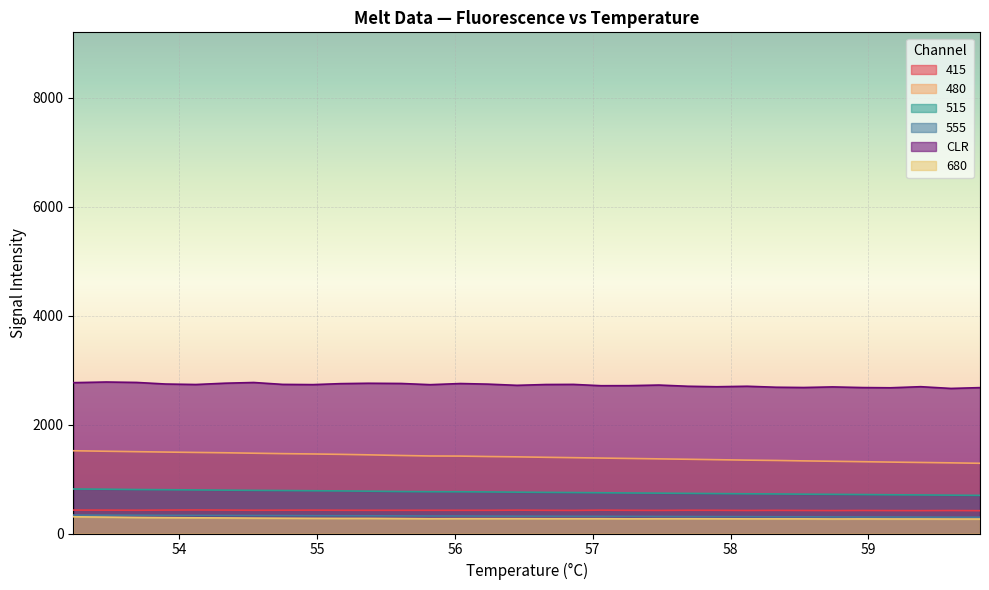

At which category is the sum across all series the highest?

53.23